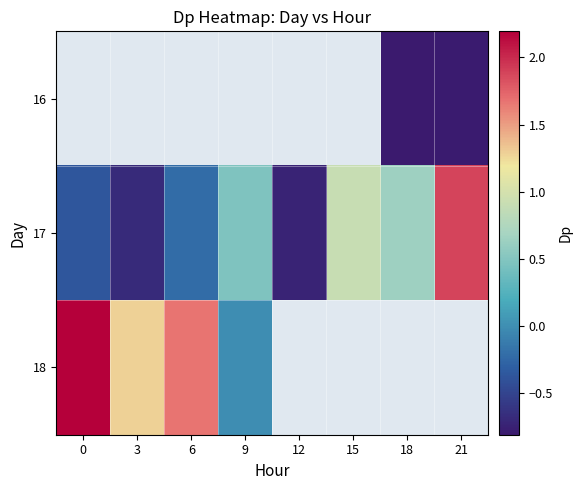

What is the approximate value of 17 at 3?

-0.7